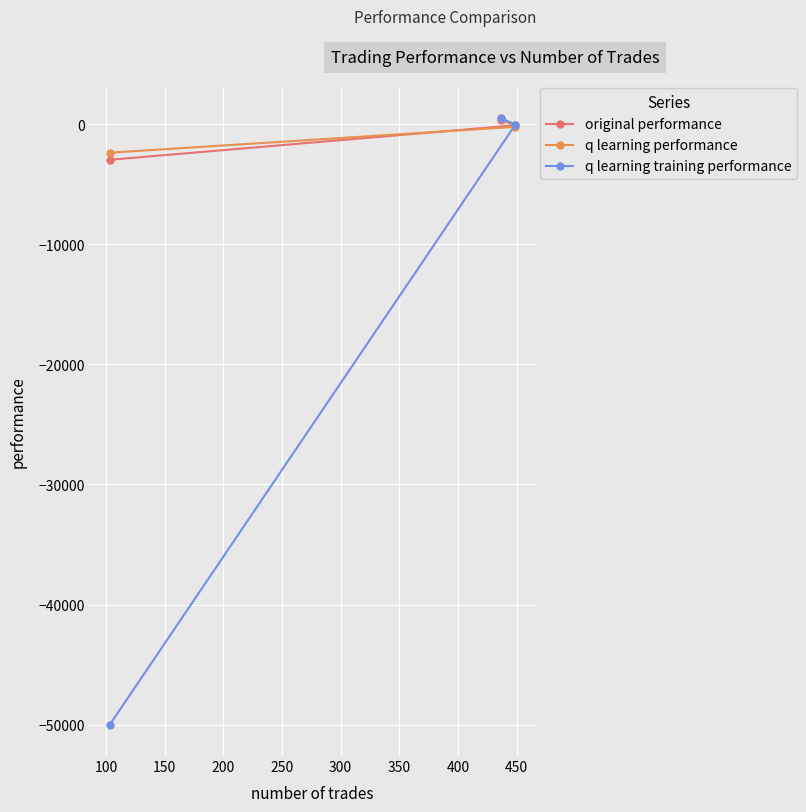

What are all the series names shown in the legend?

original performance, q learning performance, q learning training performance